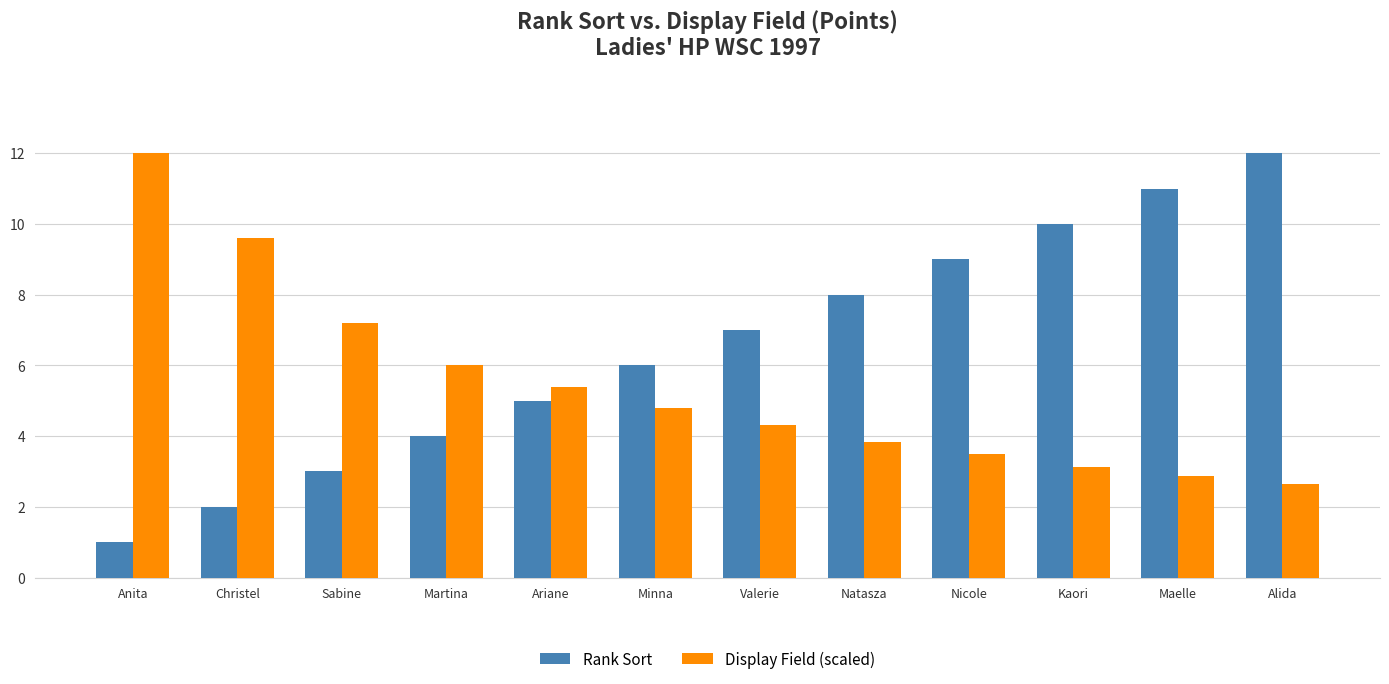

What is the total value across all series at Valerie?

11.3